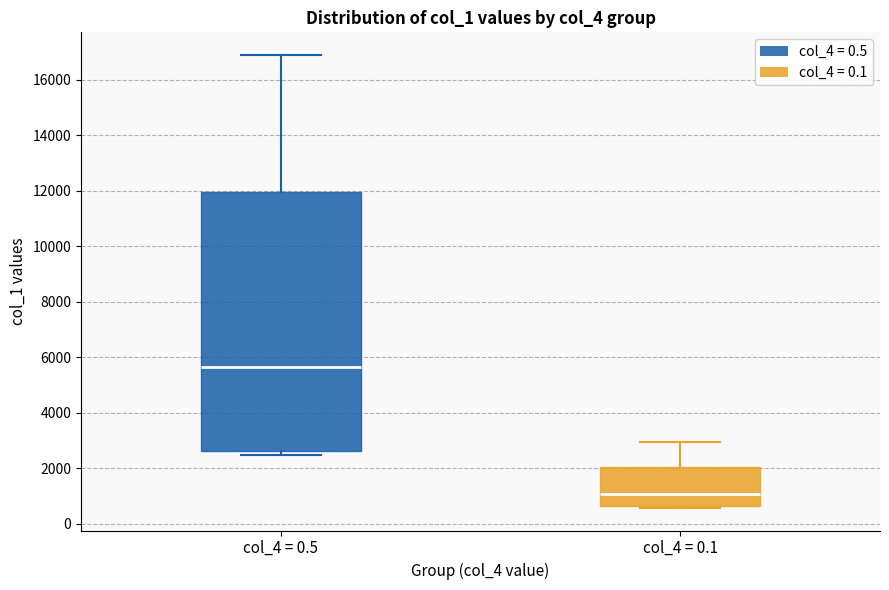

Which box has the highest median line?

col_4 = 0.5